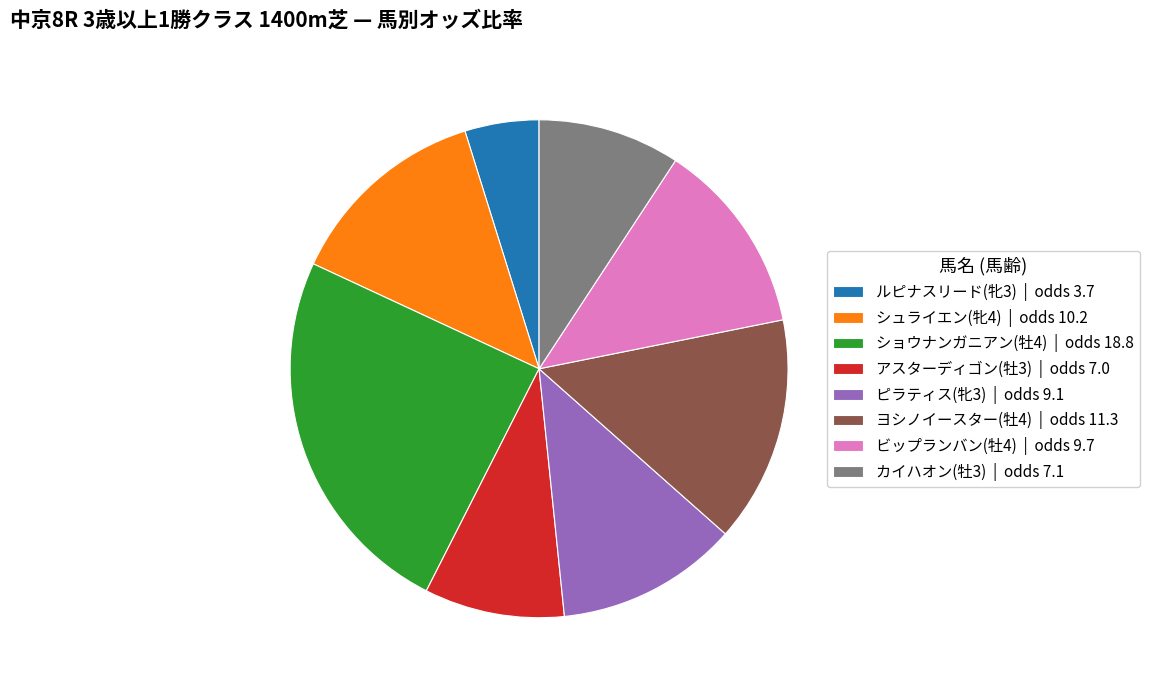

Is it true that アスターディゴン(牡3) | odds 7.0 is 9% of the pie?

True